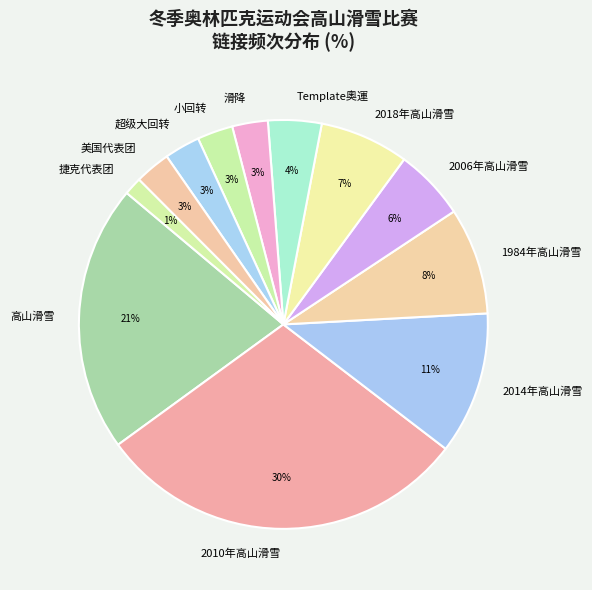

Is there a majority slice in this chart?

No